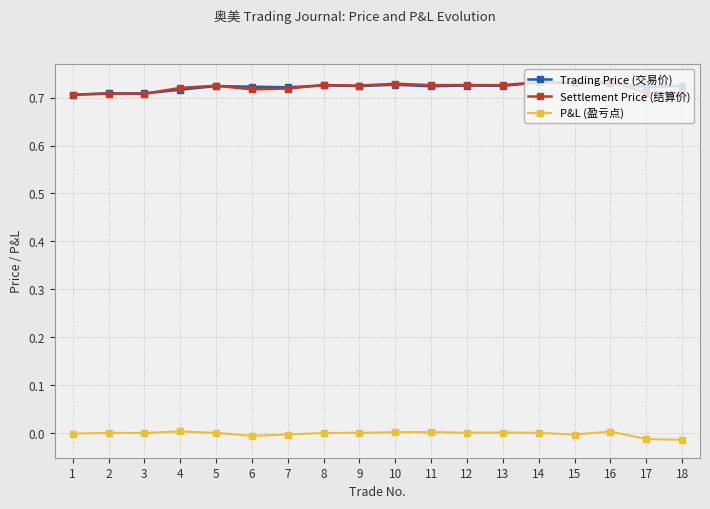

Is the value of P&L (盈亏点) at 1 greater than the value of Settlement Price (结算价) at 11?

No